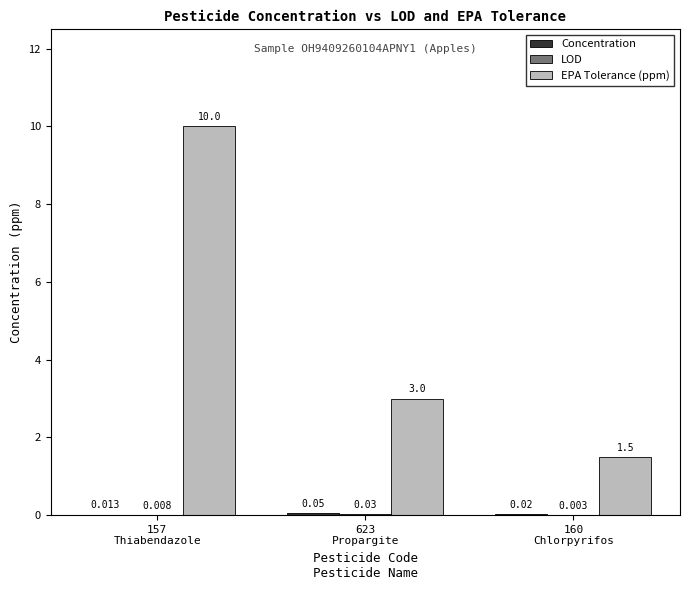

How many groups of bars are there?

3